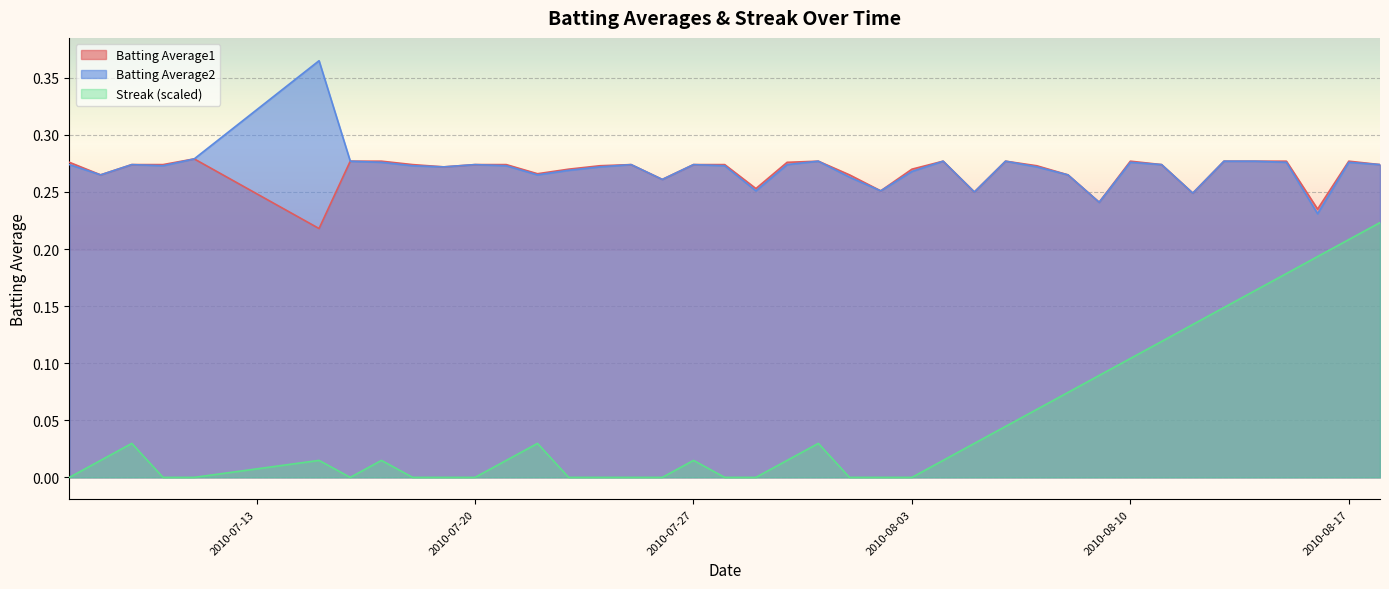

What is the sum of all Batting Average2 values?

10.8